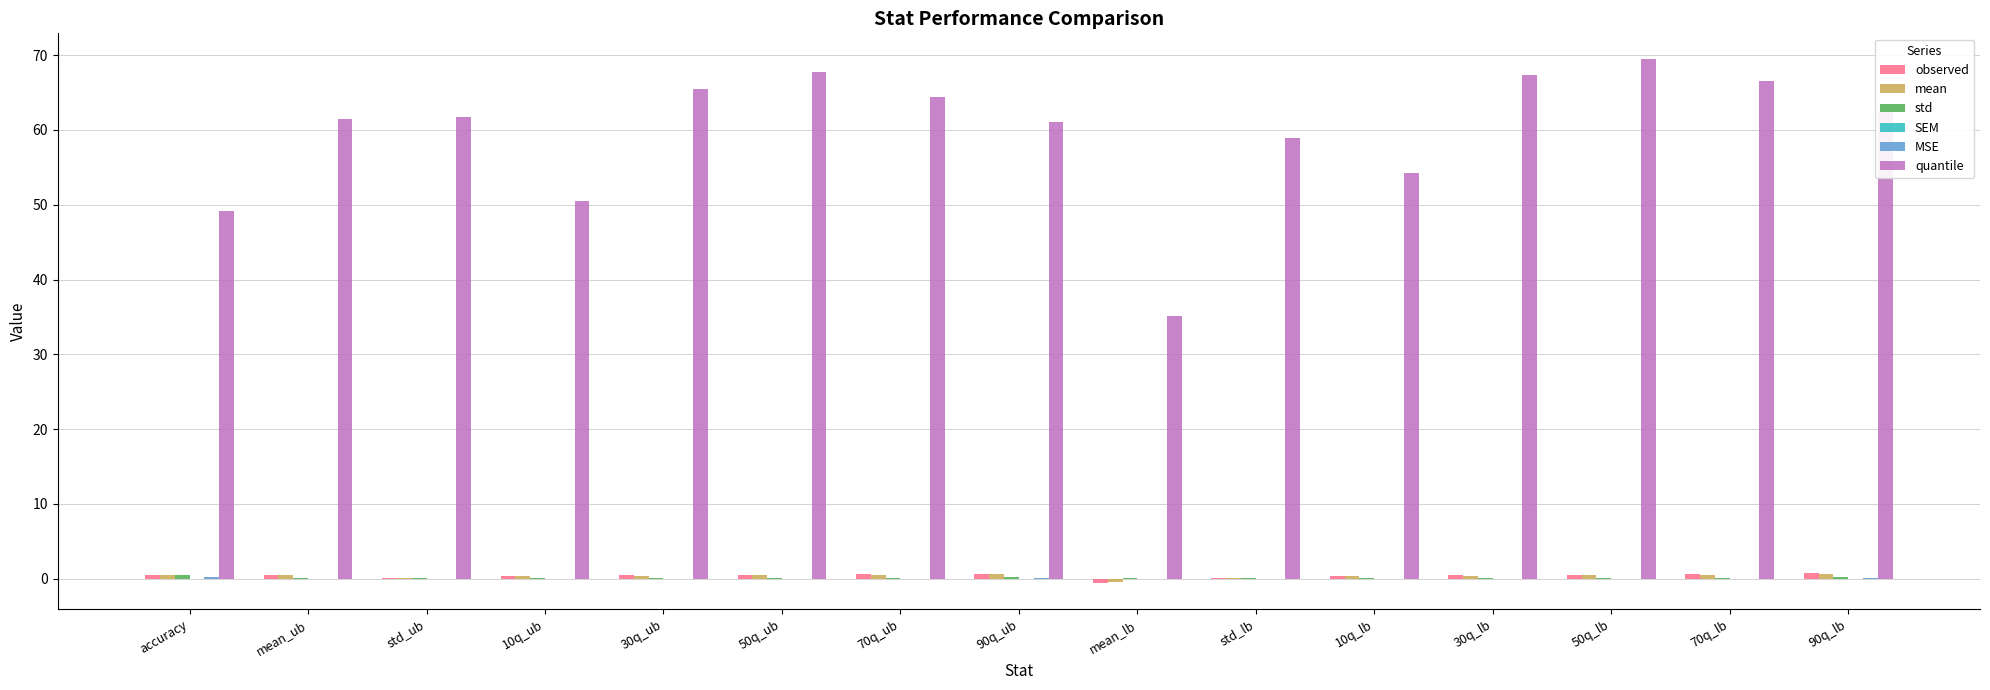

What is the sum of all quantile values?

895.5